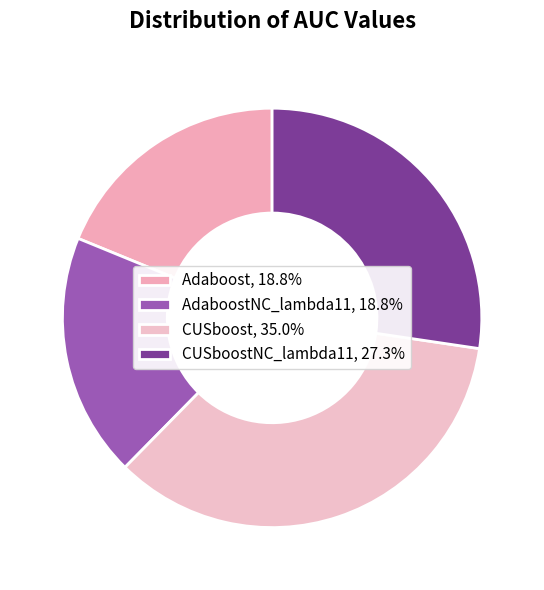

What is the smallest slice in the pie chart?

Adaboost